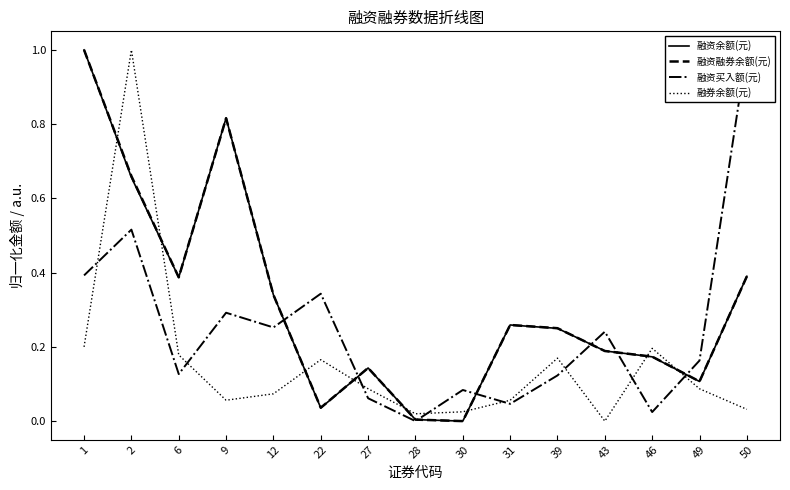

How many lines are shown in the chart?

4